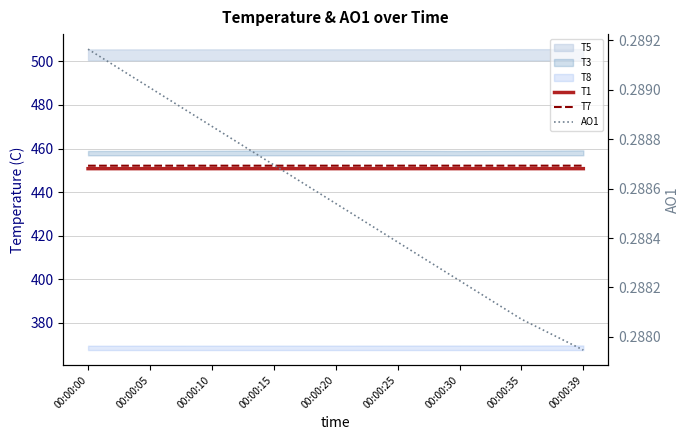

What is the difference between the highest and lowest values at 00:00:35?

451.9